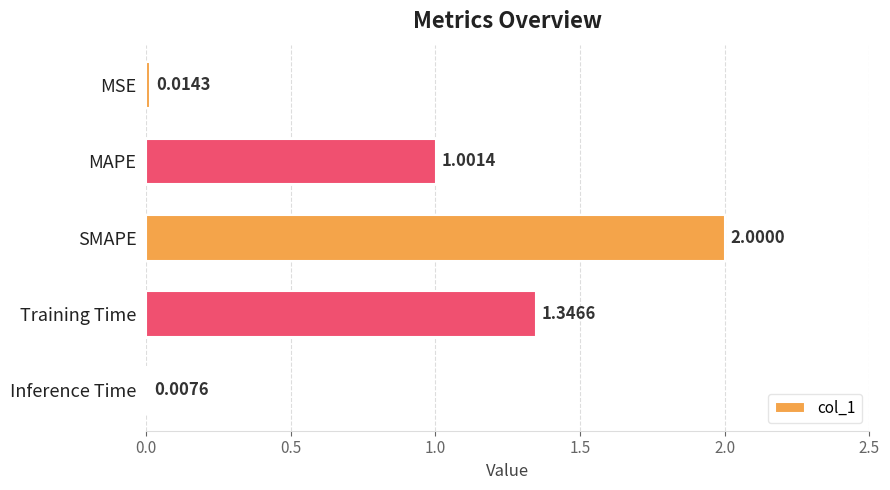

How many categories are shown in the chart?

5